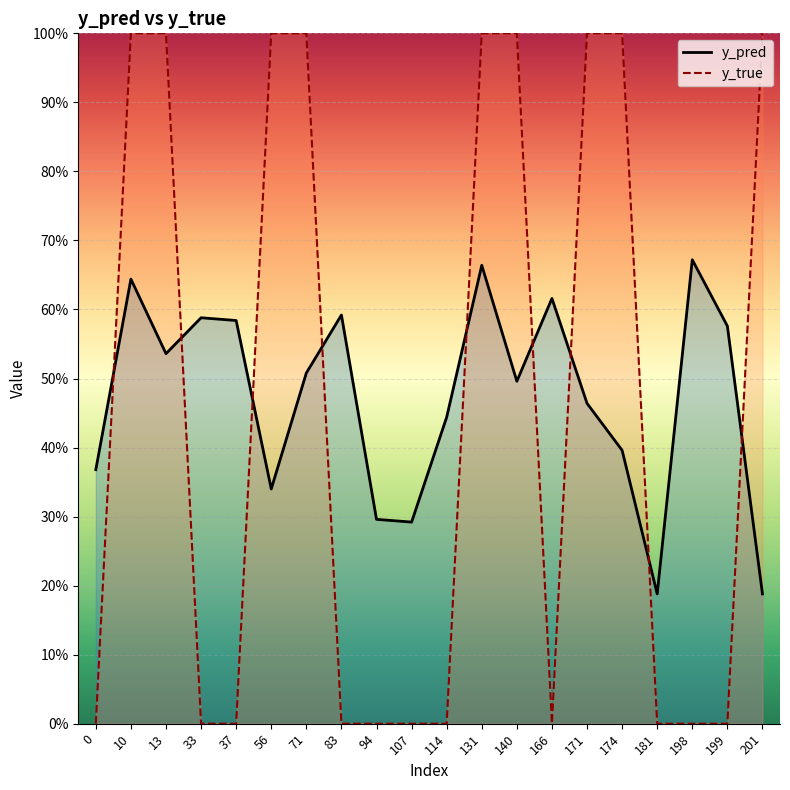

Reading right to left, what are all the values shown in this chart?

y_pred: 201=0.2	199=0.6	198=0.7	181=0.2	174=0.4	171=0.5	166=0.6	140=0.5	131=0.7	114=0.4	107=0.3	94=0.3	83=0.6	71=0.5	56=0.3	37=0.6	33=0.6	13=0.5	10=0.6	0=0.4
y_true: 201=1.0	199=0.0	198=0.0	181=0.0	174=1.0	171=1.0	166=0.0	140=1.0	131=1.0	114=0.0	107=0.0	94=0.0	83=0.0	71=1.0	56=1.0	37=0.0	33=0.0	13=1.0	10=1.0	0=0.0